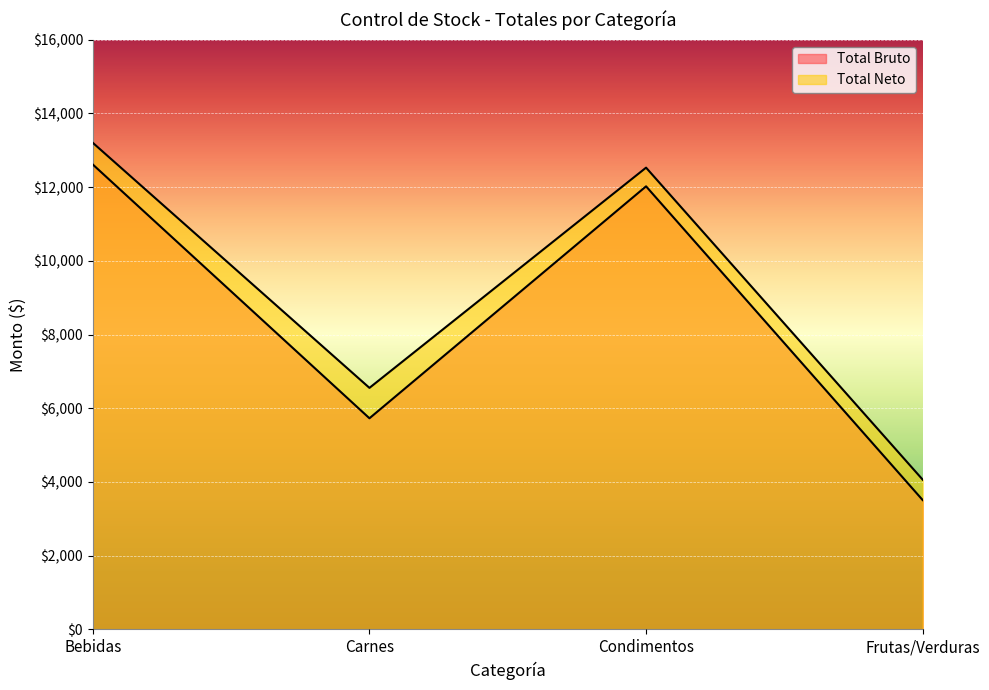

Where is Total Bruto nearest to the value 8062?

Carnes